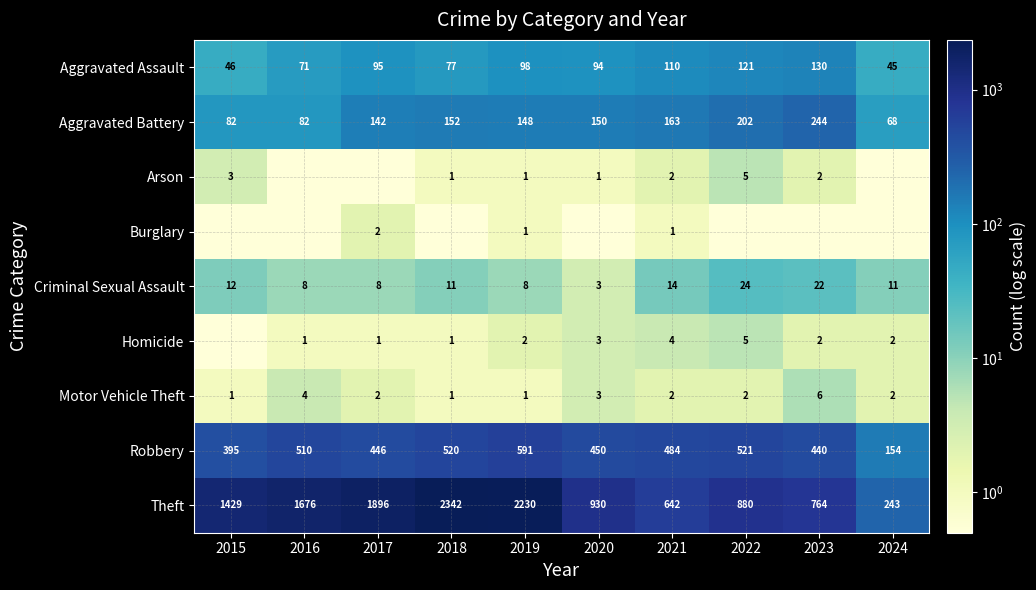

What is the difference between the second highest and minimum values in the Aggravated Battery series?

134.0